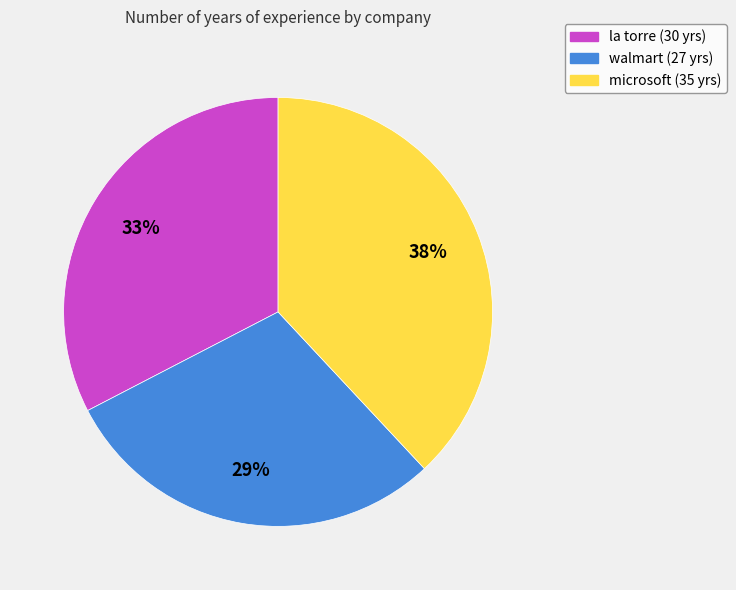

To the nearest percent, what is the difference between the largest and smallest slice percentages?

9%